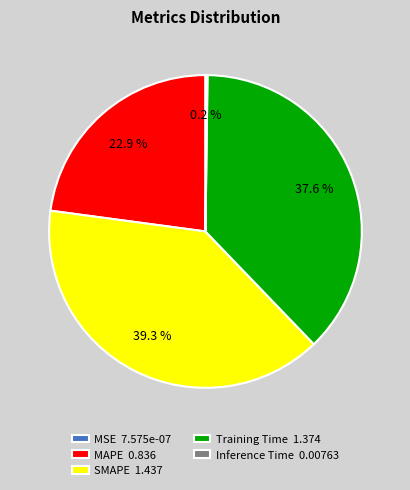

Is there any slice that represents more than half of the pie?

No